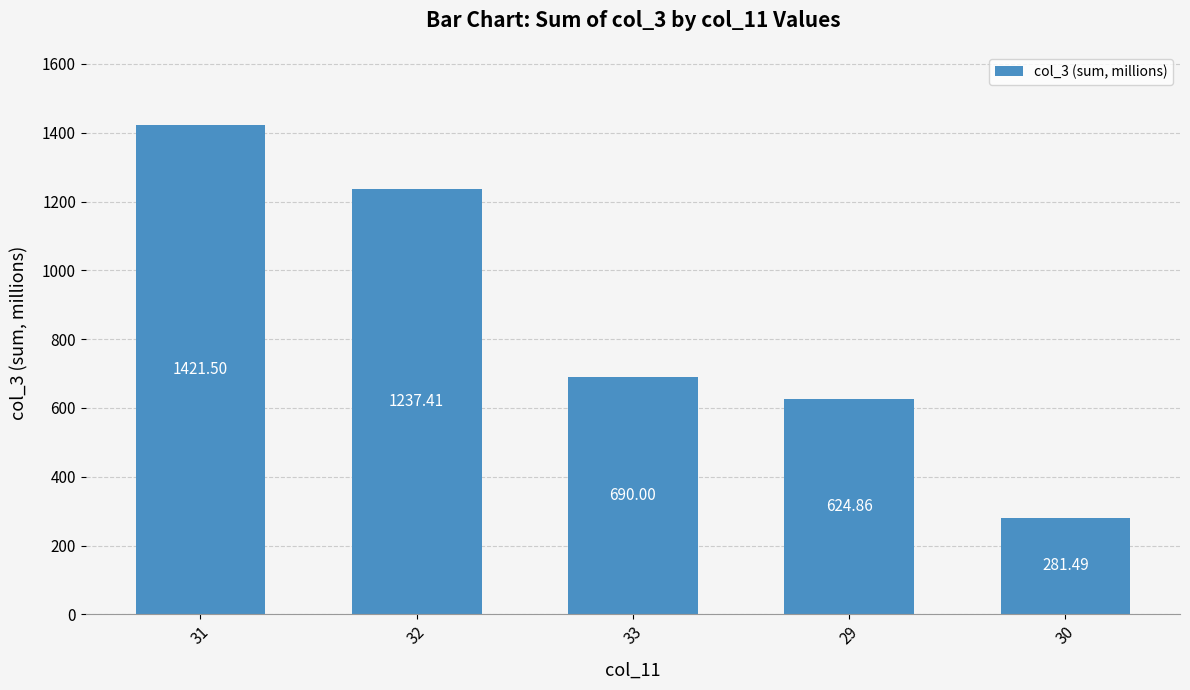

Does the chart contain stacked bars?

No